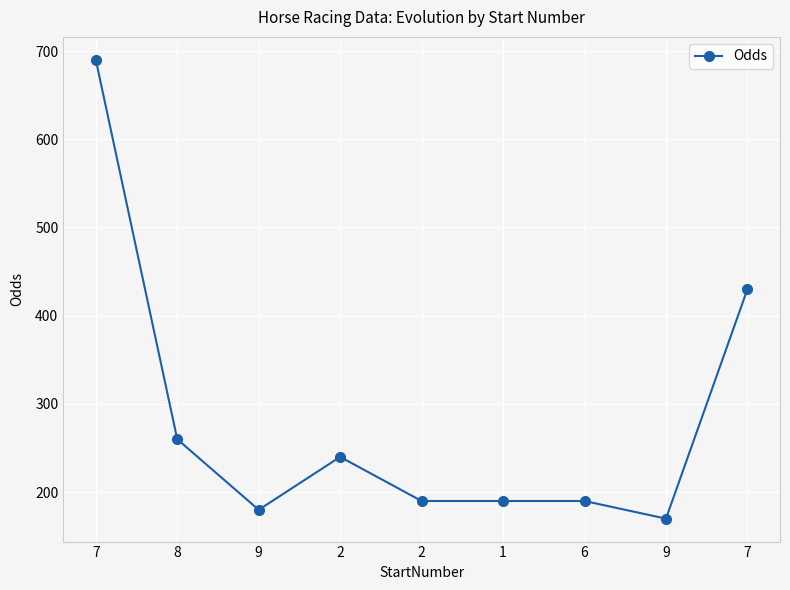

What is the difference between the values at 7 and 7?

260